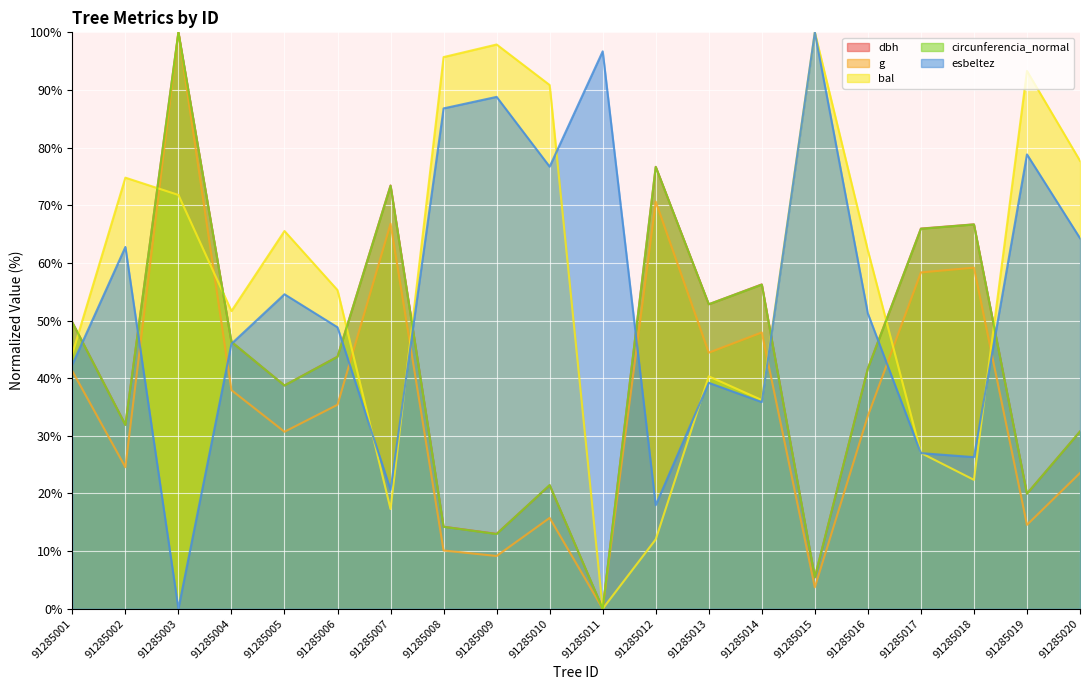

What is the difference between the maximum and second lowest values in the circunferencia_normal series?

94.5